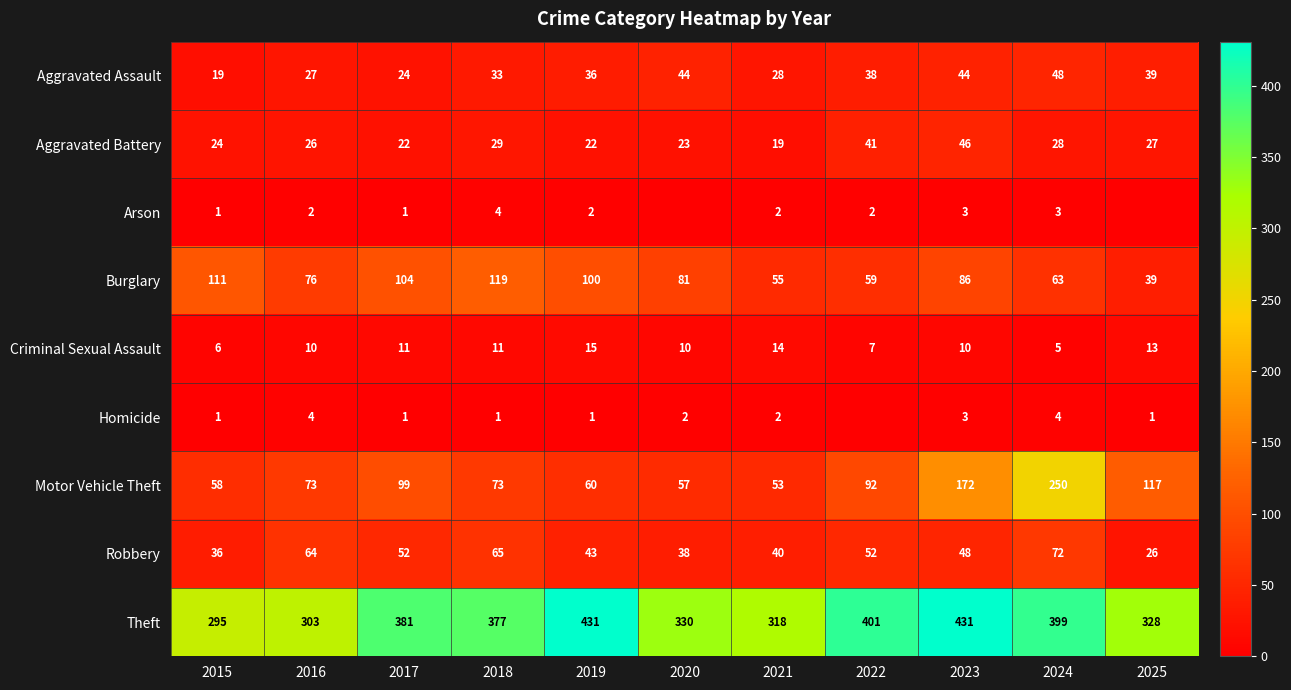

What is the sum of the Robbery values at 2019 and 2017?

95